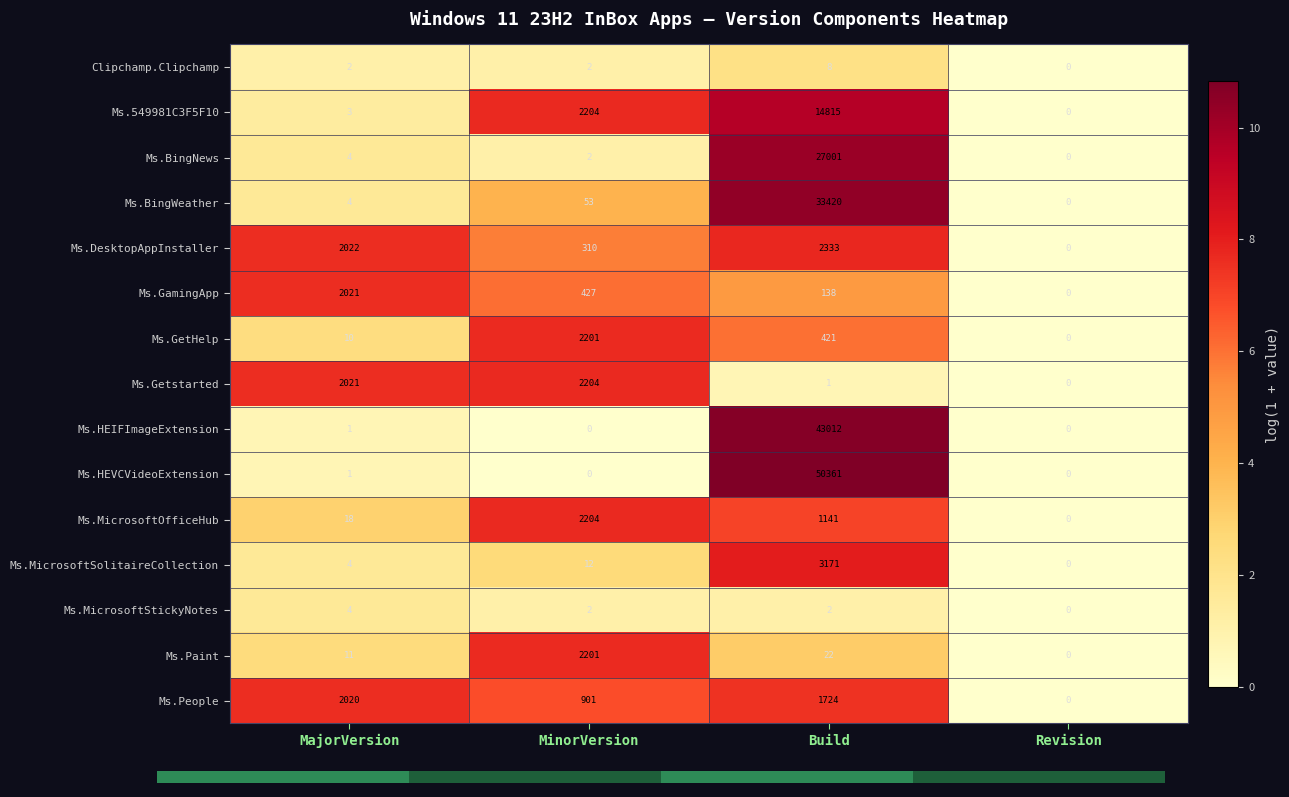

What is the difference between the Ms.People values at Build and MinorVersion?

823